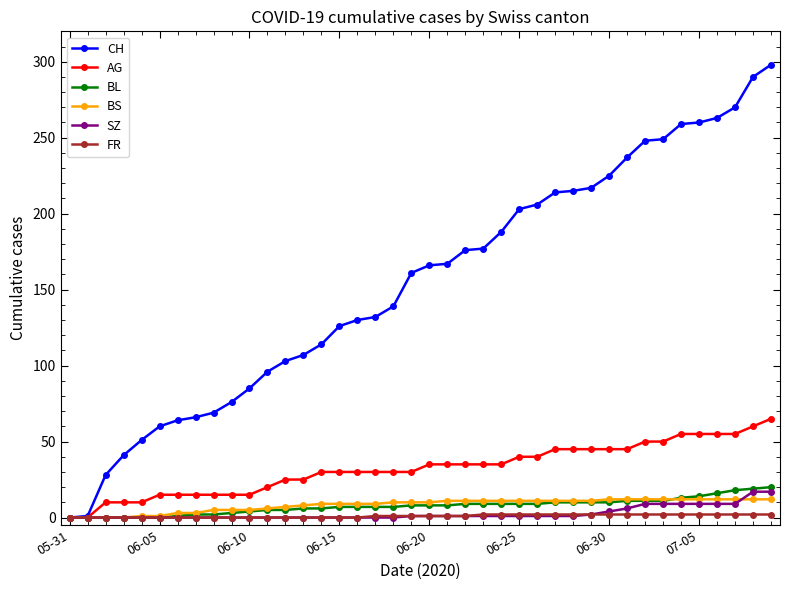

What is the average value of the CH series?

154